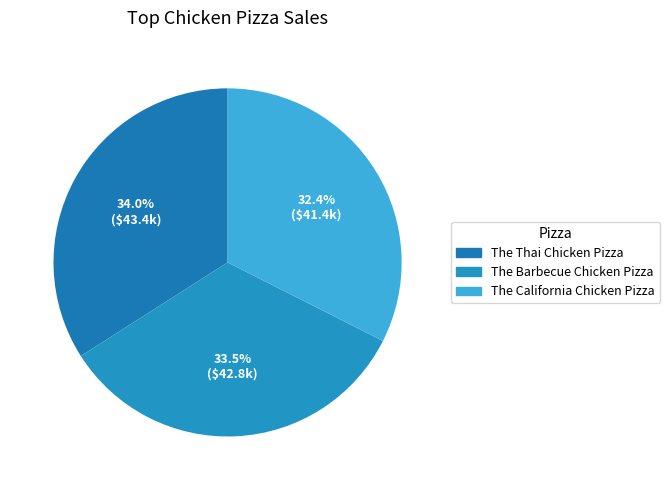

How many segments does this pie chart have?

3